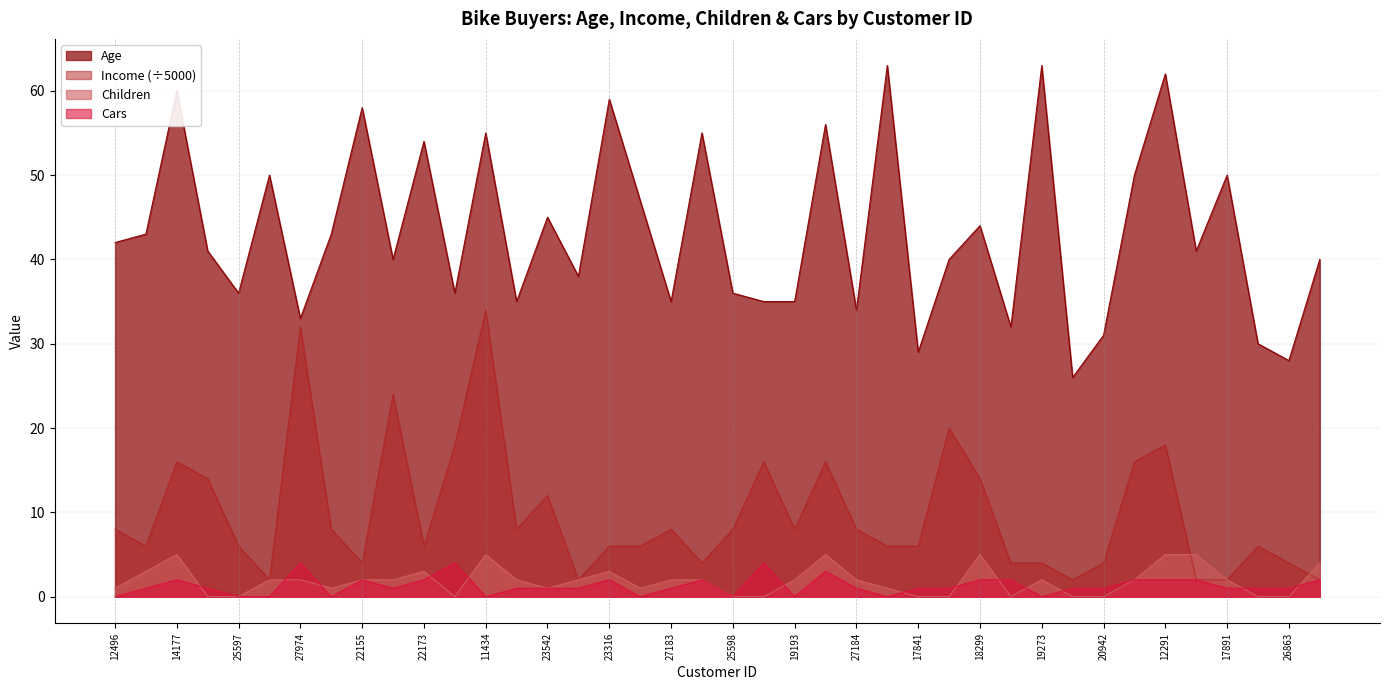

At how many categories does at least one series exceed 20?

40